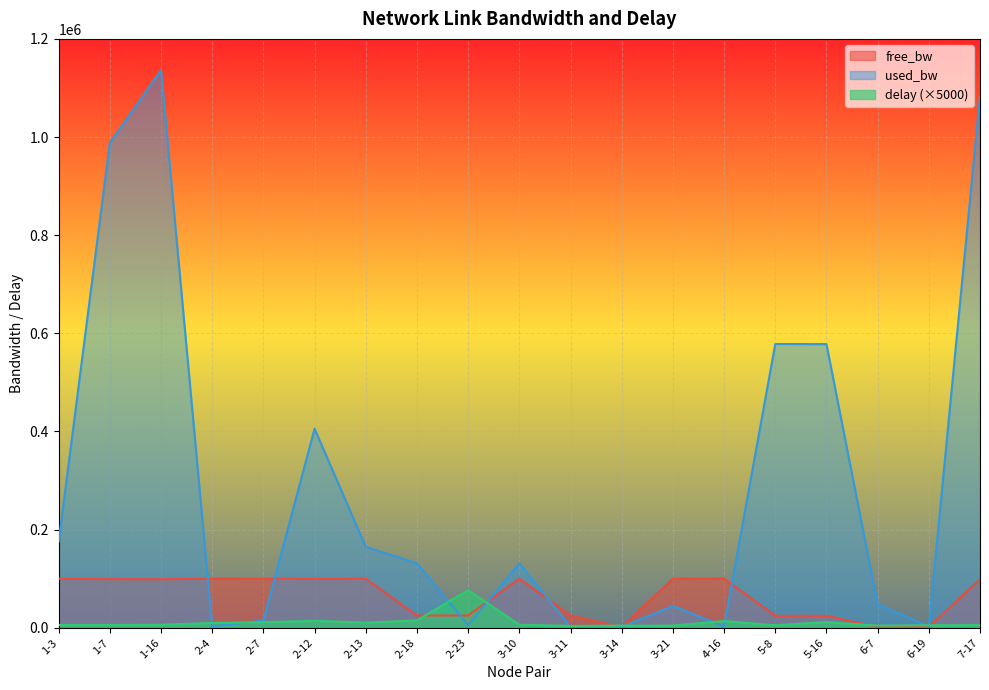

How many lines are shown in the chart?

3